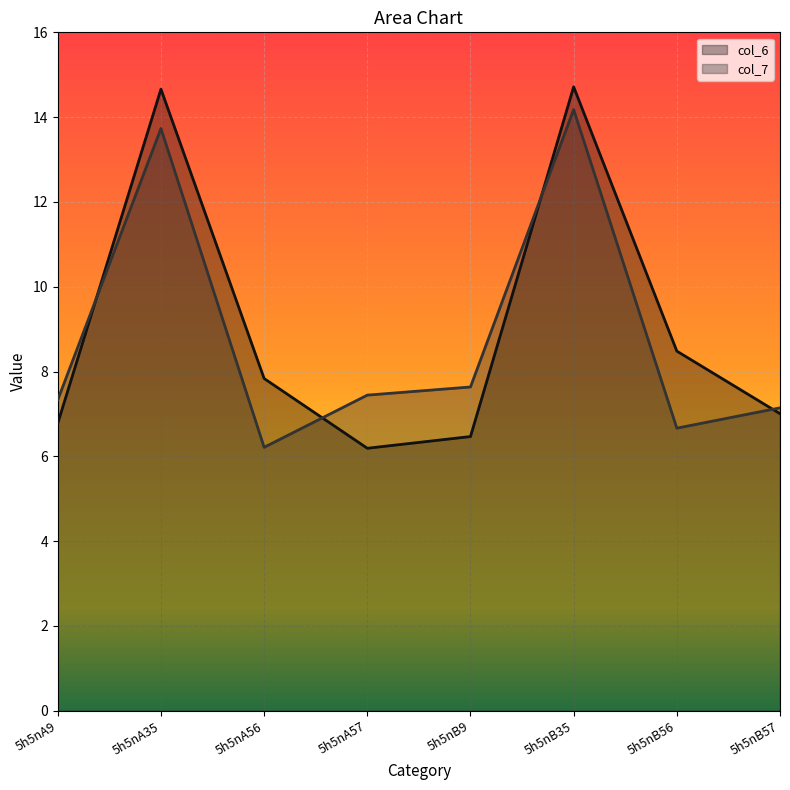

How many values in the col_6 line series exceed 7?

5